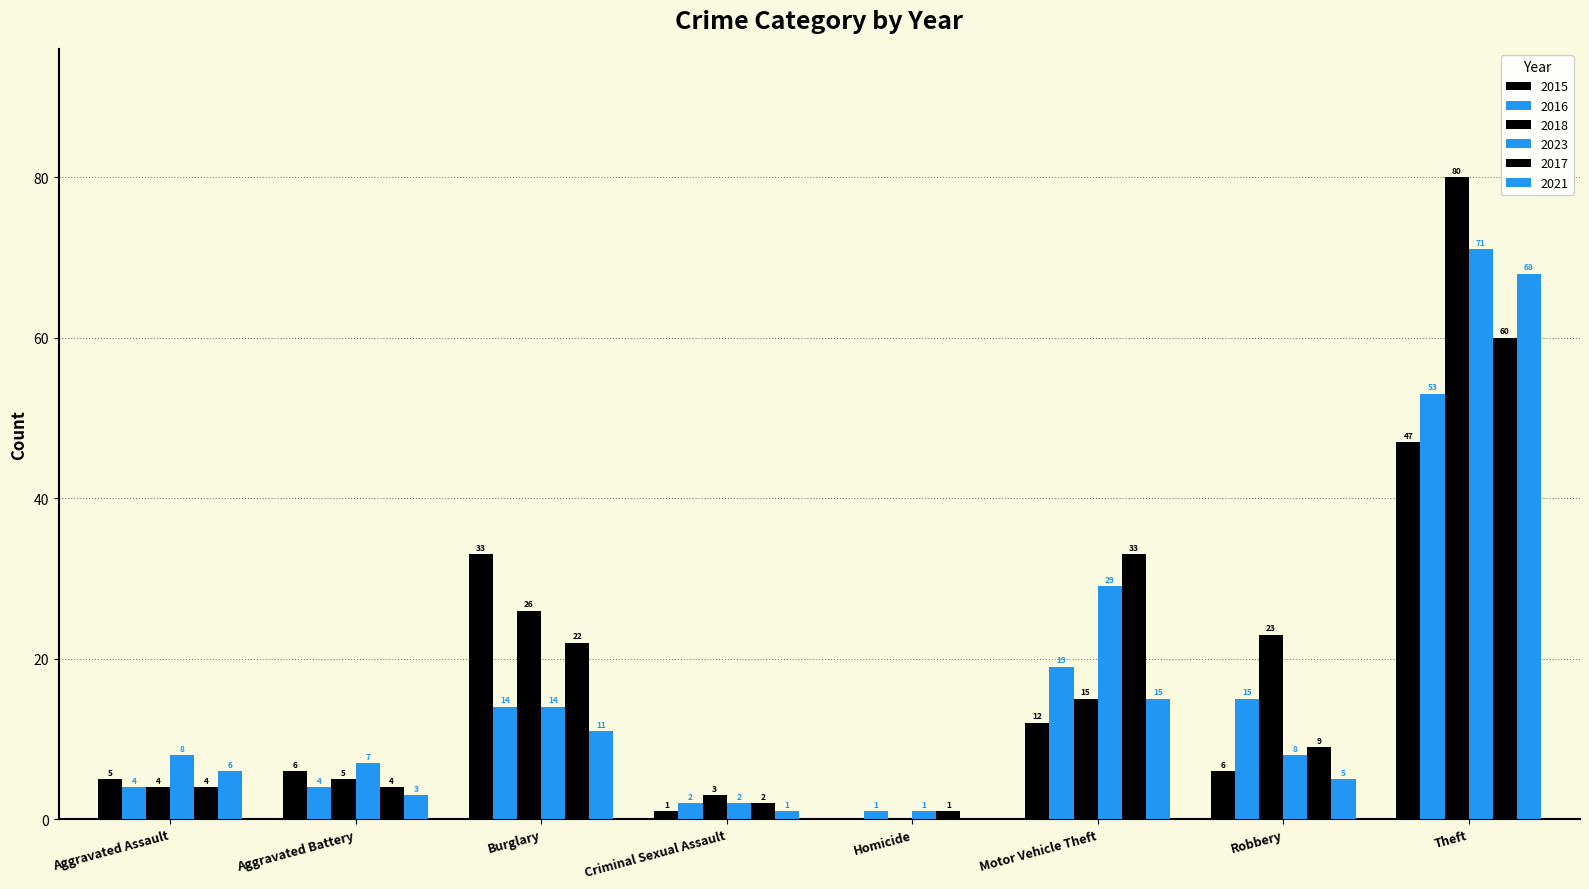

What is the sum of the 2018 values at Criminal Sexual Assault and Motor Vehicle Theft?

18